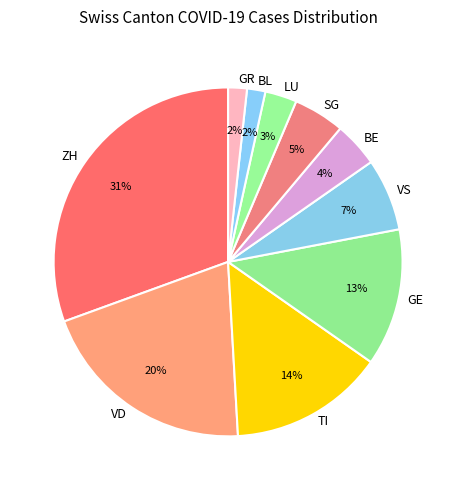

Which has a higher value, BL or LU?

LU